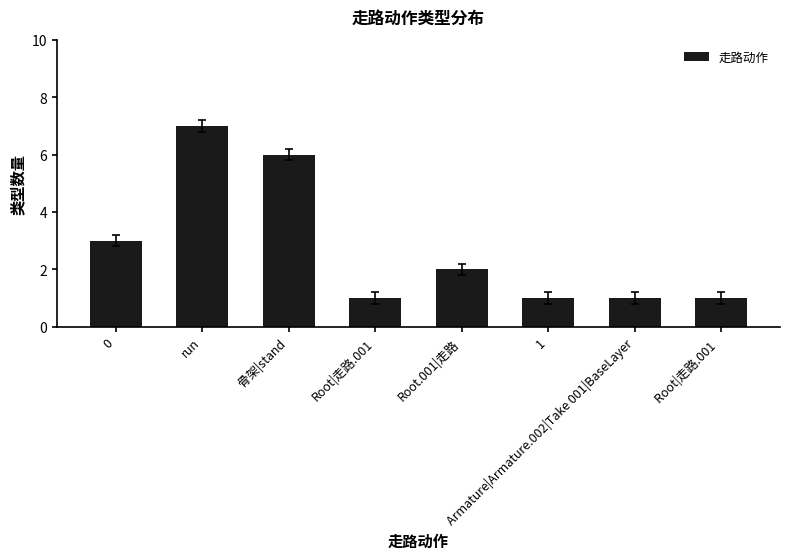

What is the difference between the values at 0 and 骨架|stand?

3